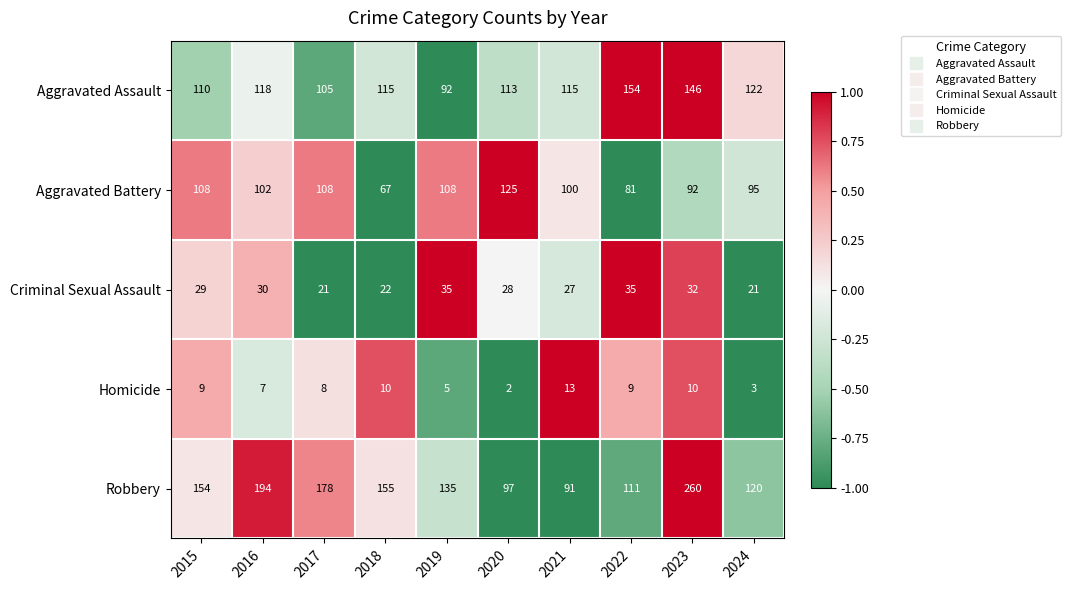

What is the approximate value of Robbery at 2023, to the nearest 50?

250